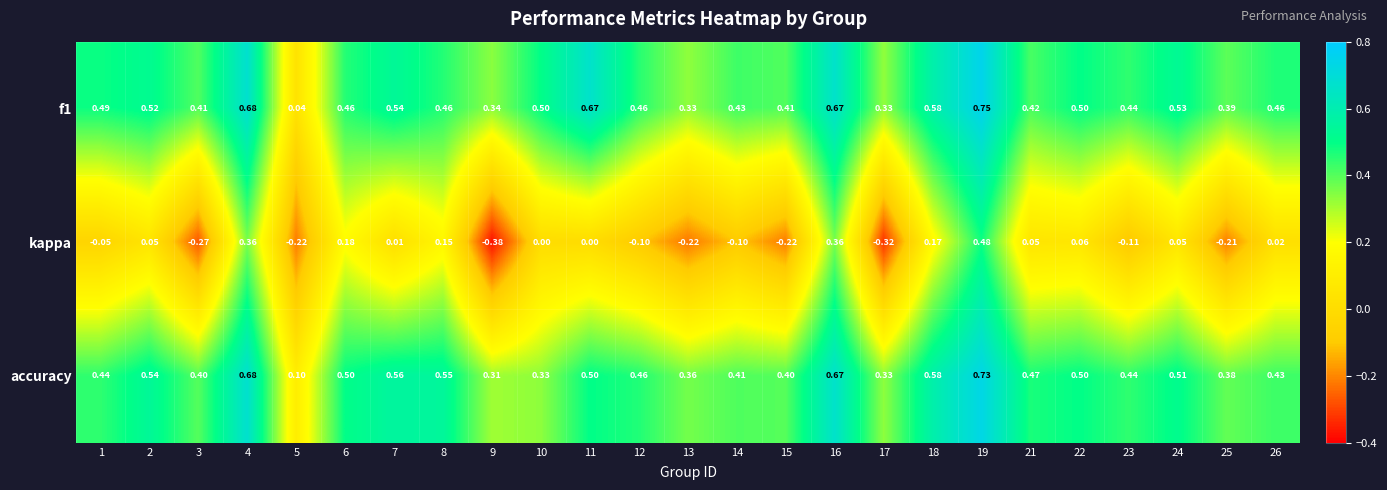

Which series has the widest spread of values?

kappa